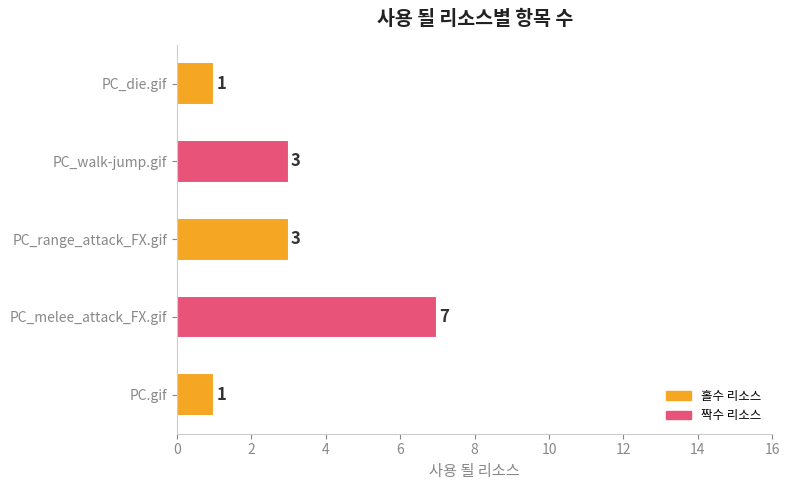

What is the average value?

3